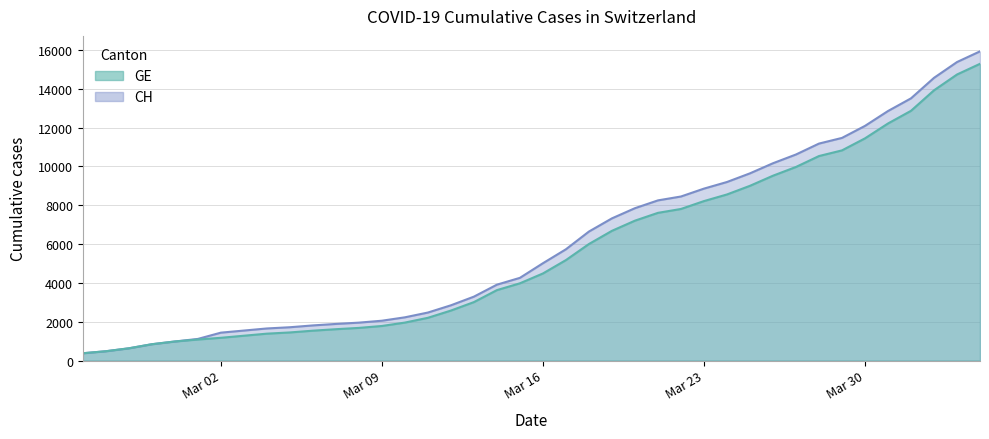

At which label does GE reach its peak?

2020-04-04